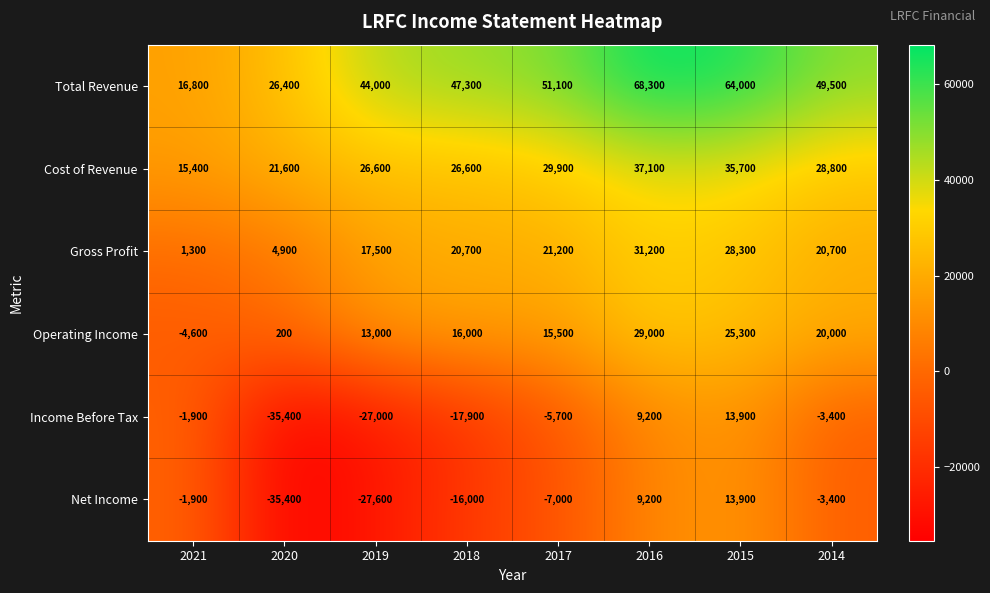

Which series changed the most between 2021 and 2015?

Total Revenue